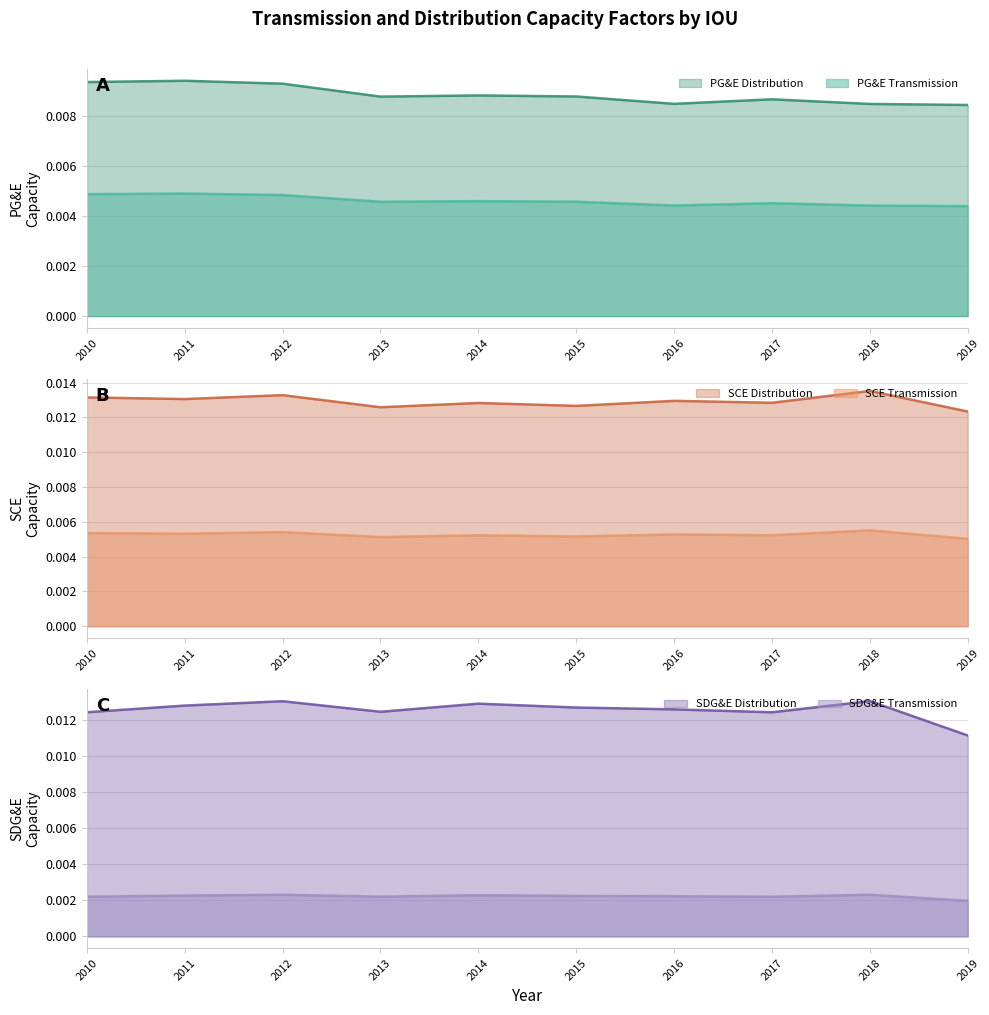

Where is the first local minimum for SDG&E Distribution?

2013